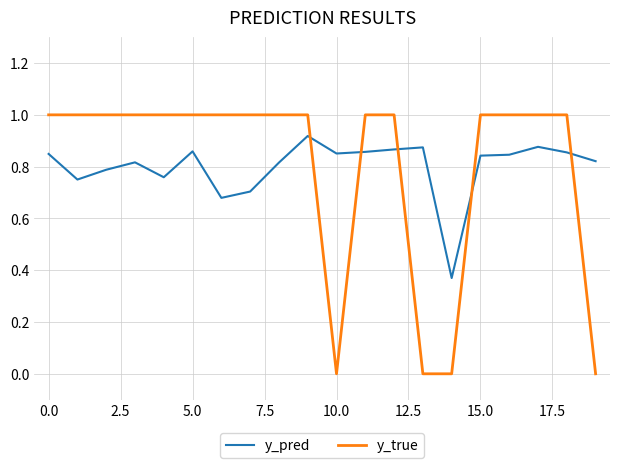

Which series has the largest range (max minus min)?

y_true